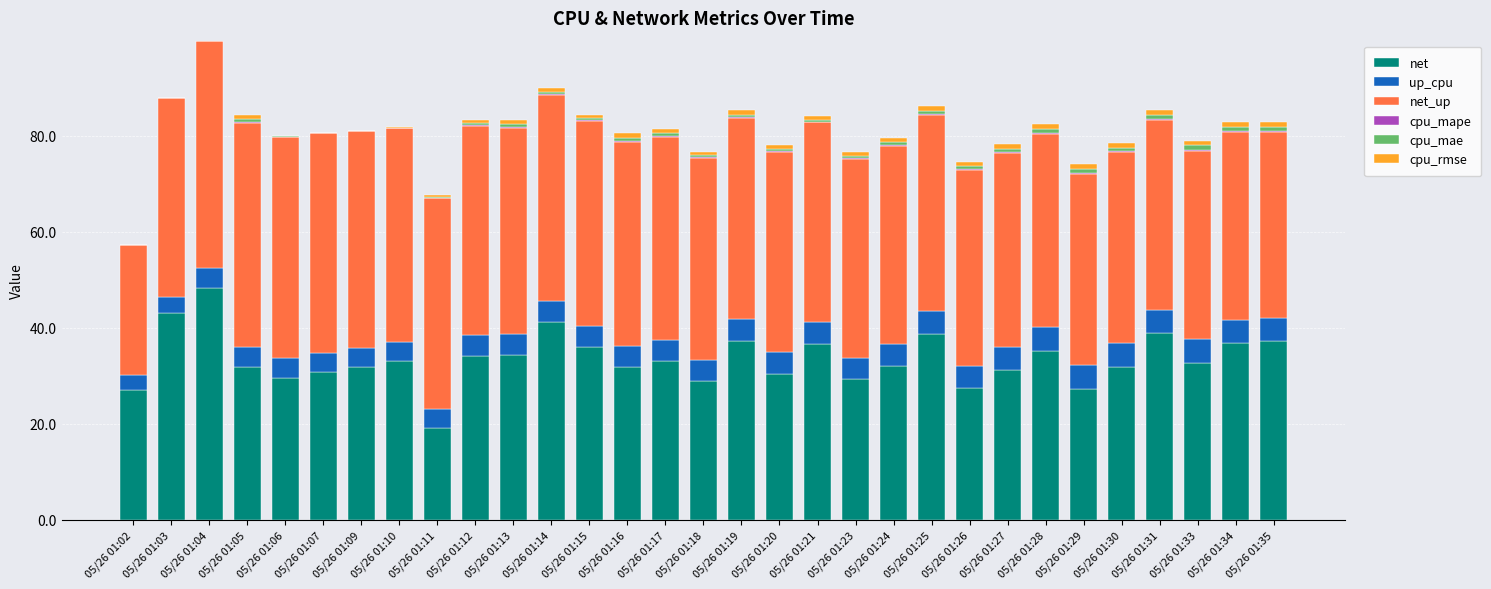

What is the difference between the second highest and second lowest values in the up_cpu series?

1.6